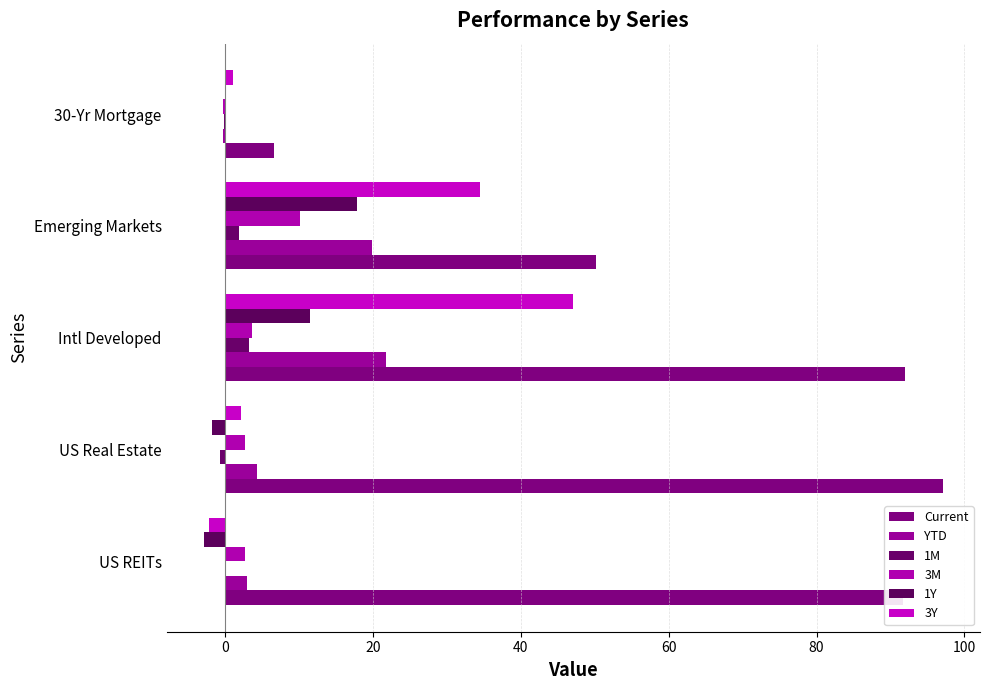

What is the difference between the second highest and minimum values in the Current series?

85.5